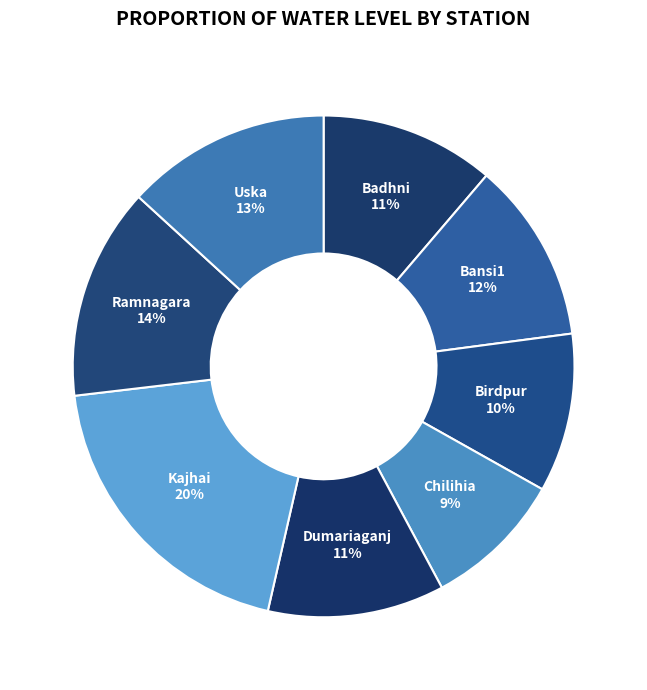

Which has a higher value, Bansi1 or Ramnagara?

Ramnagara